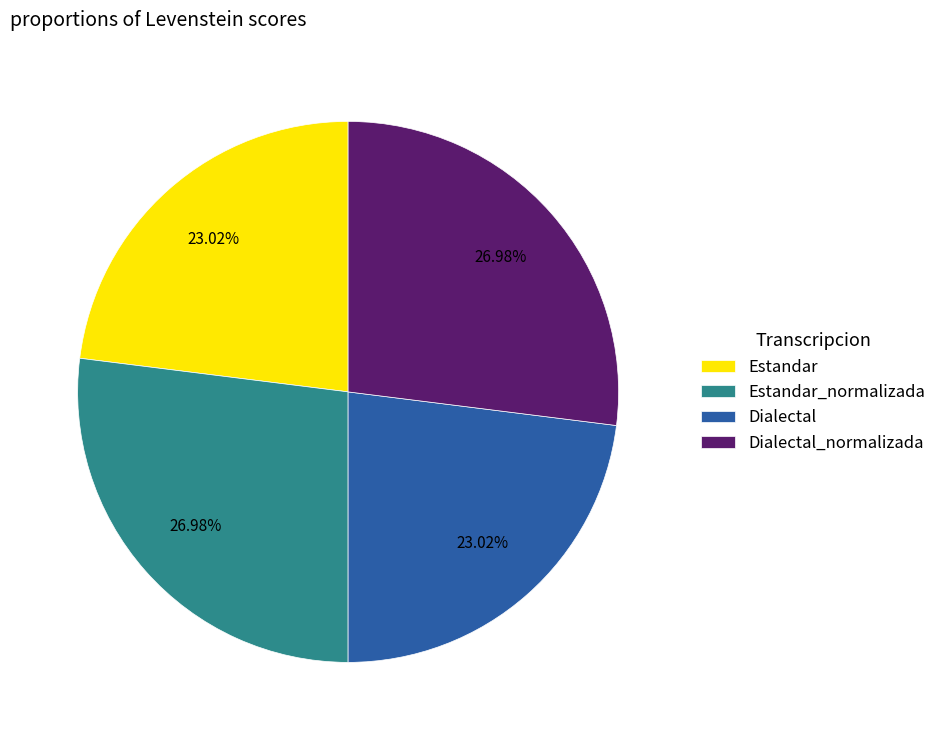

Between Estandar and Estandar_normalizada, which is larger?

Estandar_normalizada